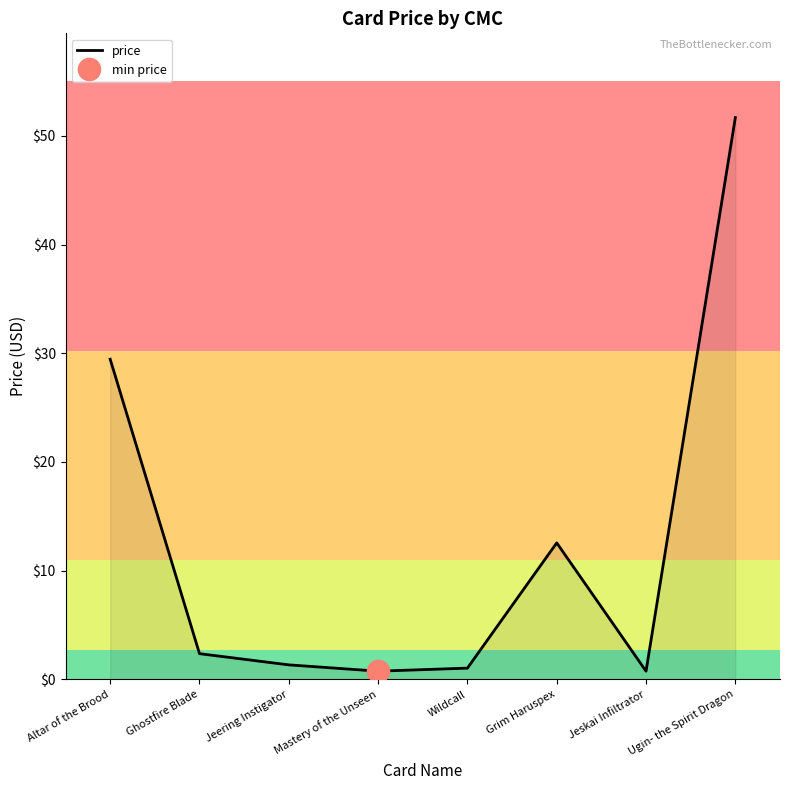

What is the difference between the maximum and minimum values?

50.9